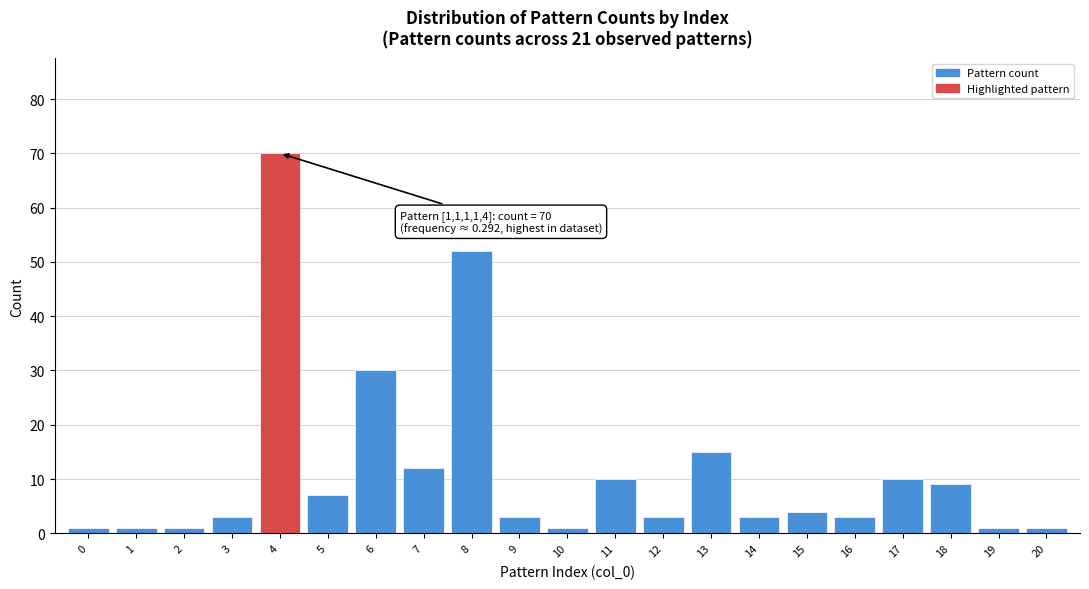

Reading left to right, what are all the values shown in this chart?

1	1	1	3	70	7	30	12	52	3	1	10	3	15	3	4	3	10	9	1	1